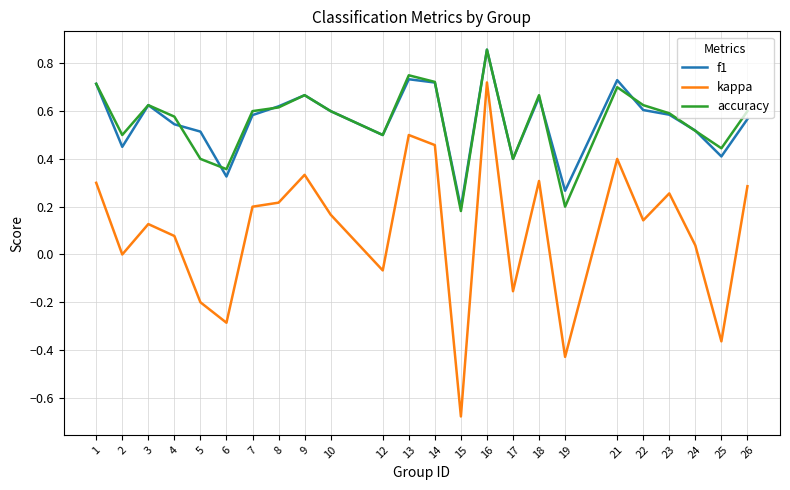

At which category does the chart reach its minimum across all series?

15